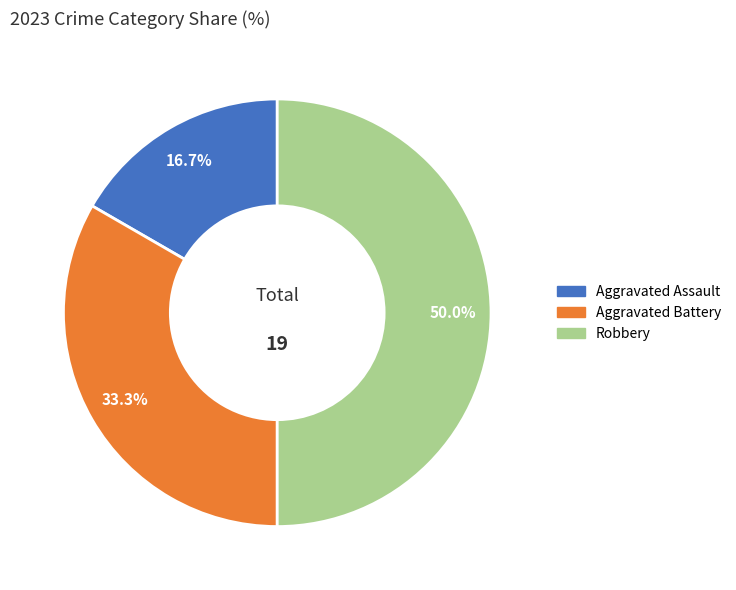

Count the number of slices in the pie.

3